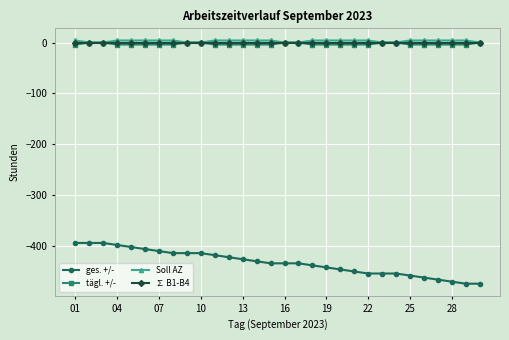

True or false: tägl. +/- and ges. +/- cross at least once.

False